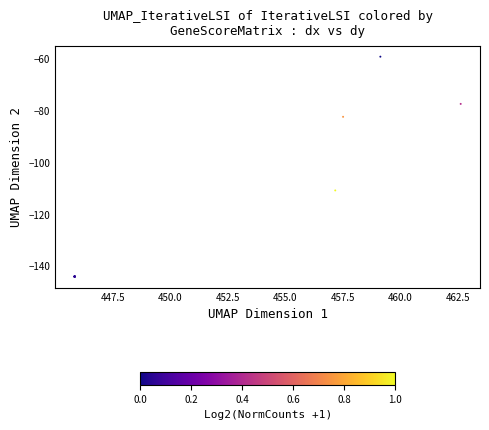

What Y value in the scatter plot is closest to -101?

-110.8